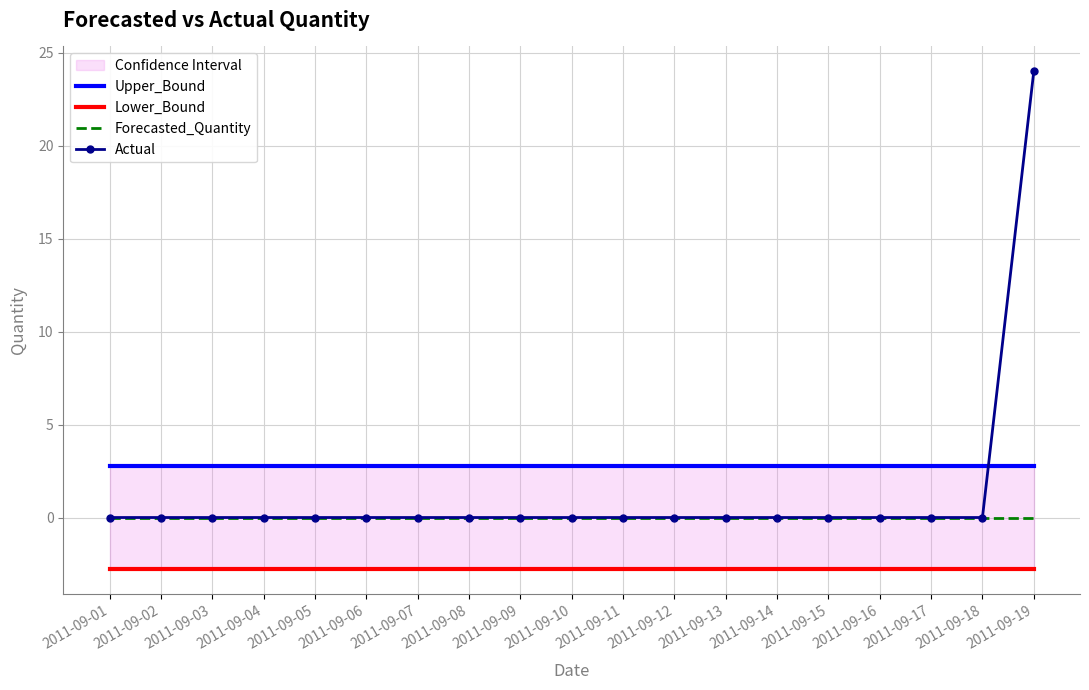

How many values in Actual are above zero?

1